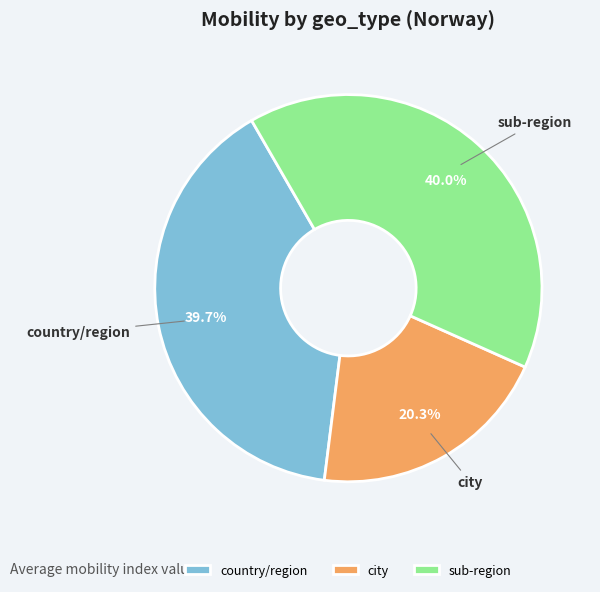

Does sub-region account for over 50% of the chart?

No